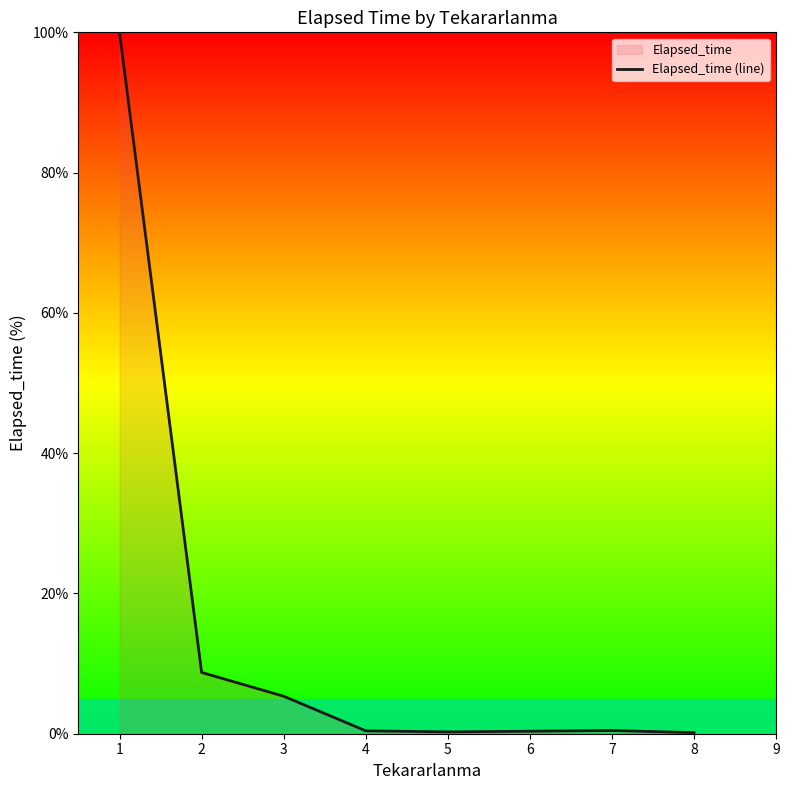

True or false: there are more than 2 points higher than both neighbors.

False